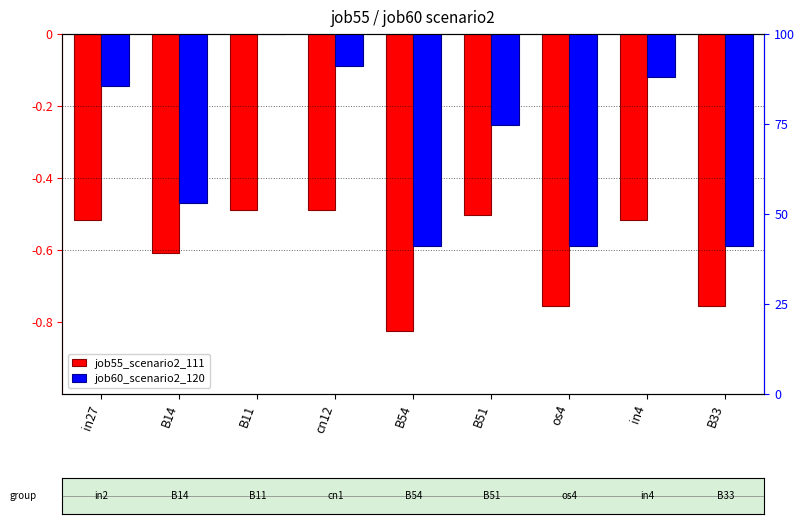

What is the average value of the job60_scenario2_120 series?

-0.3